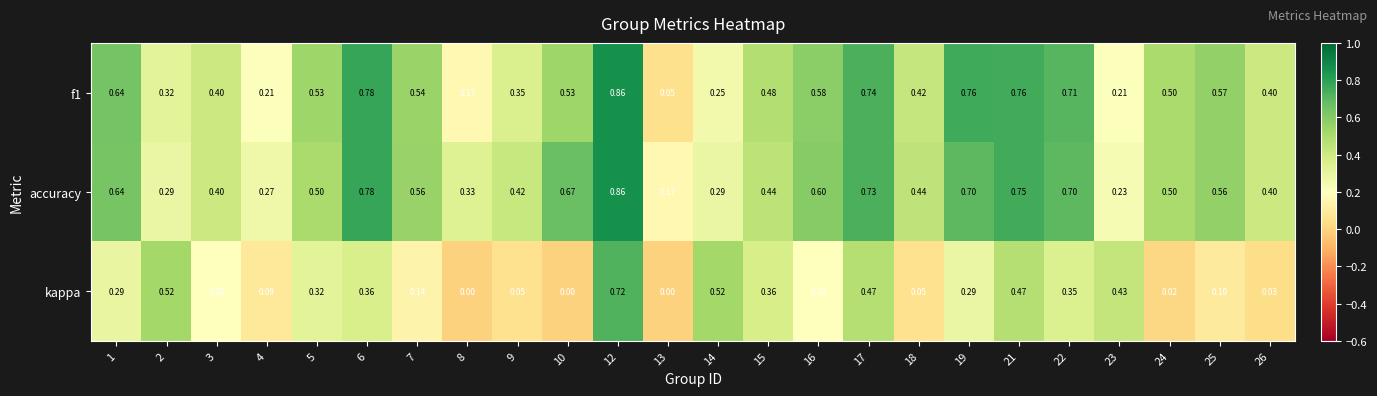

Which series changed the most between 10 and 17?

kappa